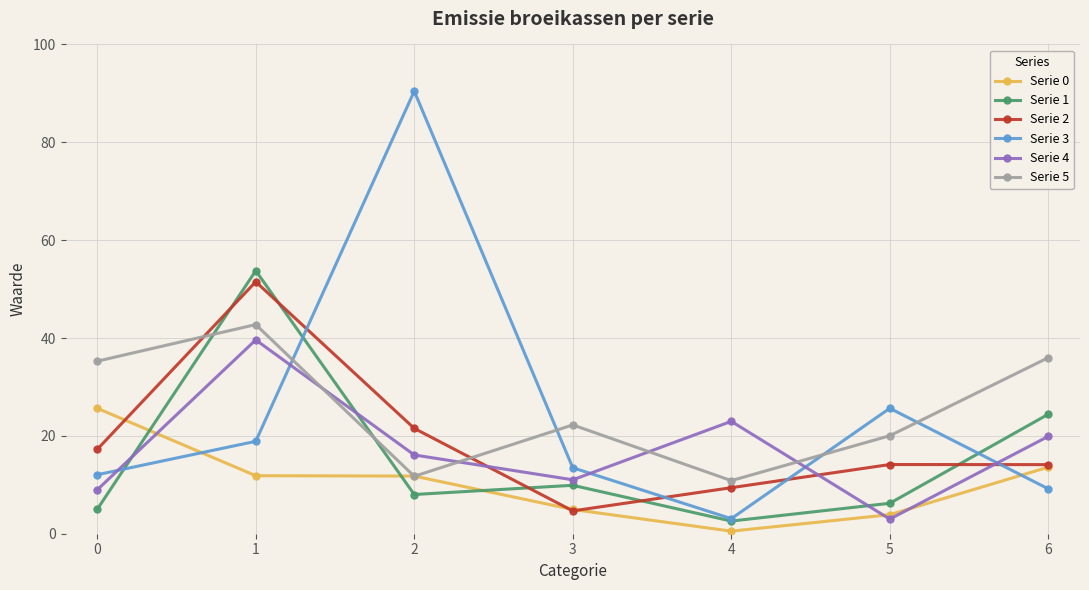

Which series has the largest range (max minus min)?

Serie 3